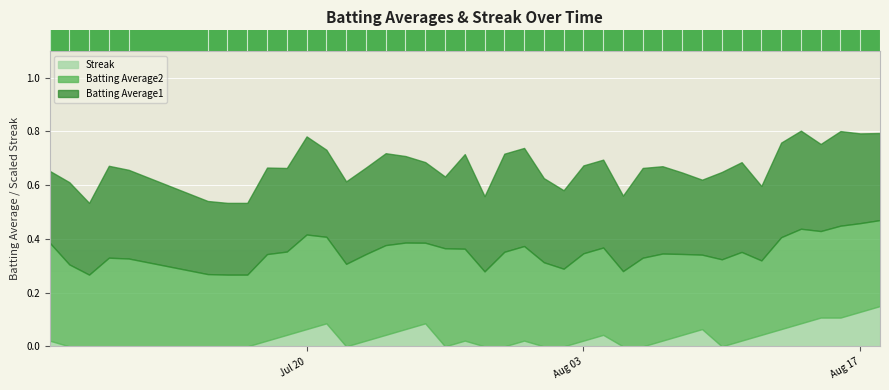

True or false: Batting Average2 has a value of 0.2 at 2010-07-10.

False